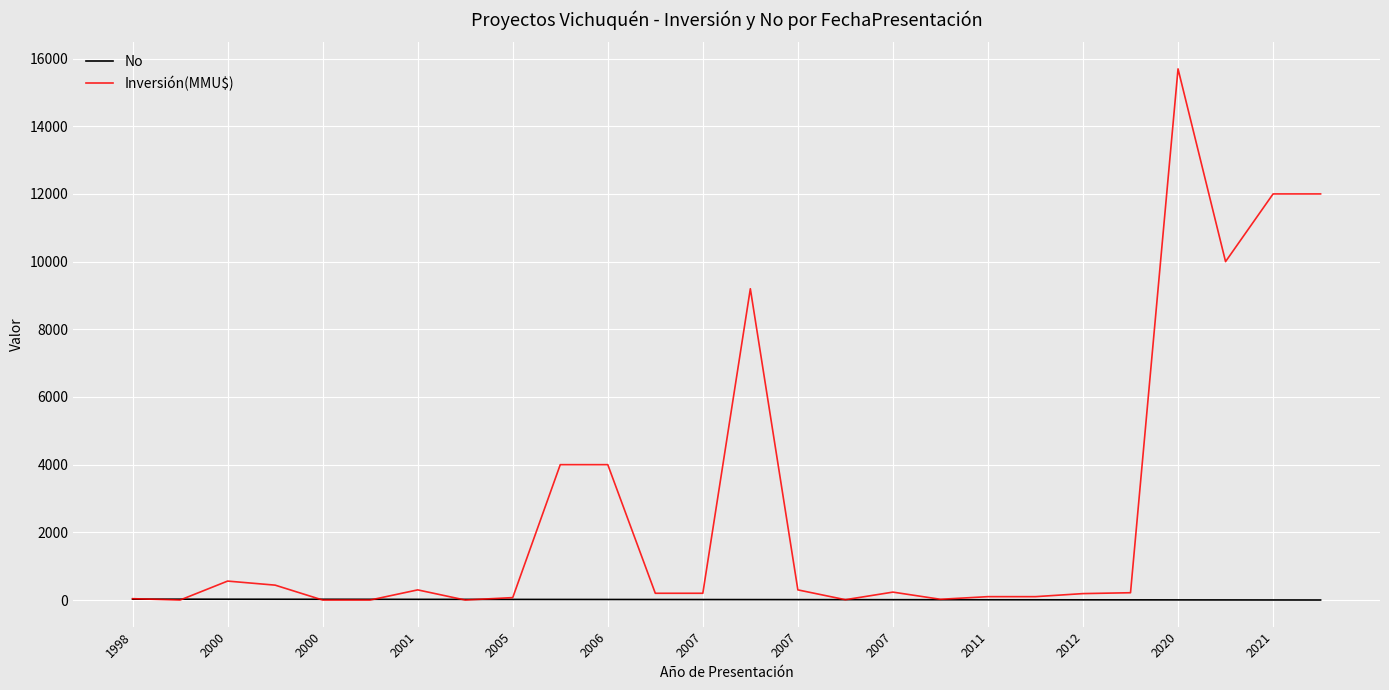

Which series has the largest total across all categories?

Inversión(MMU$)